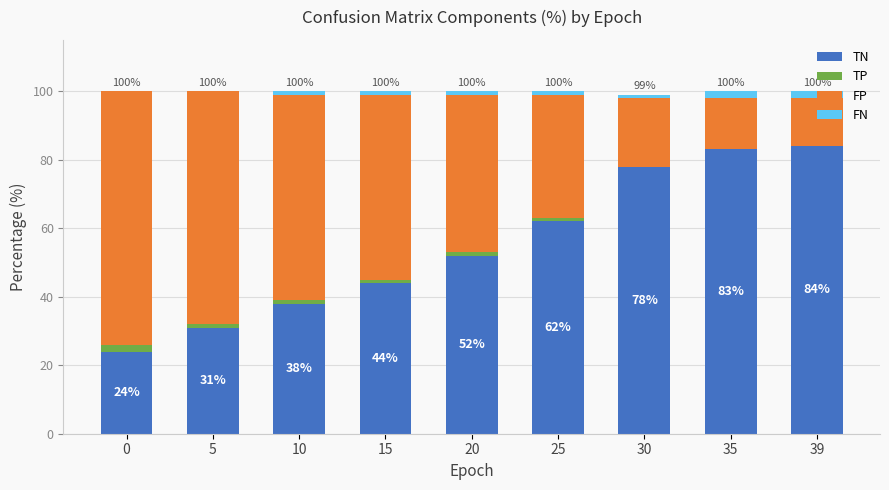

Is it true that TN equals 79 at 15?

False